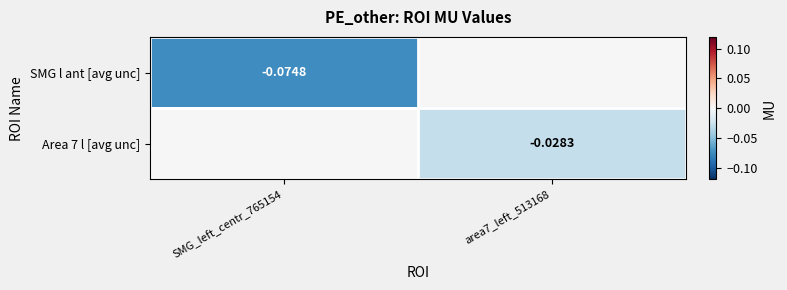

Count the number of categories in the chart.

2